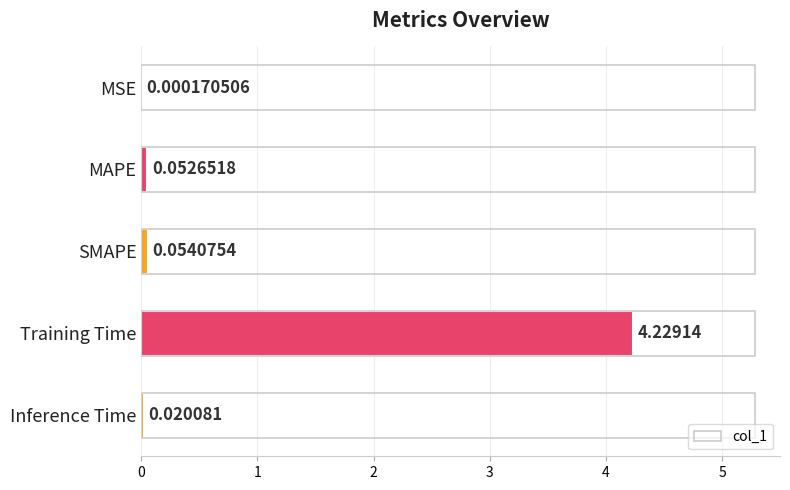

Which category has the highest value across all series?

Training Time